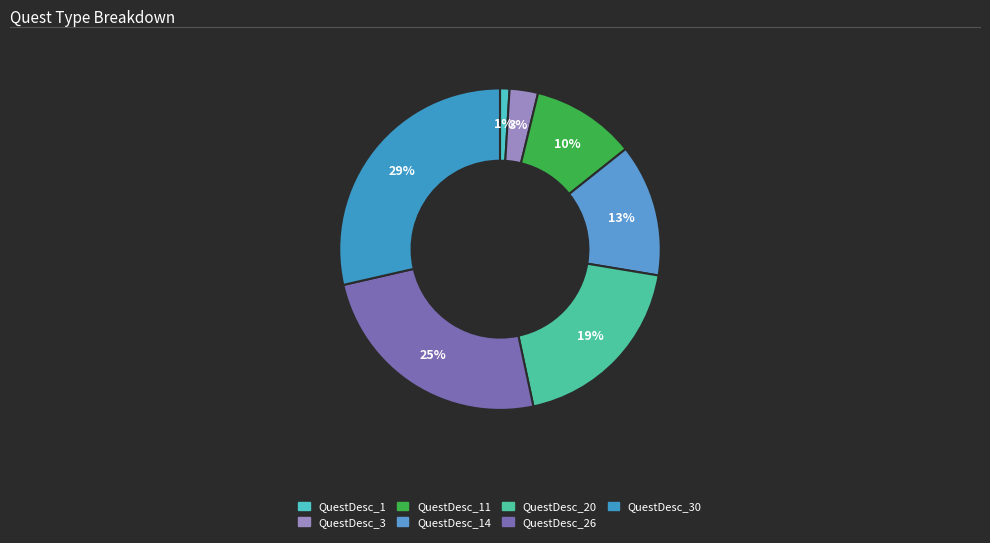

To the nearest percent, what is the difference between the largest and smallest slice percentages?

28%